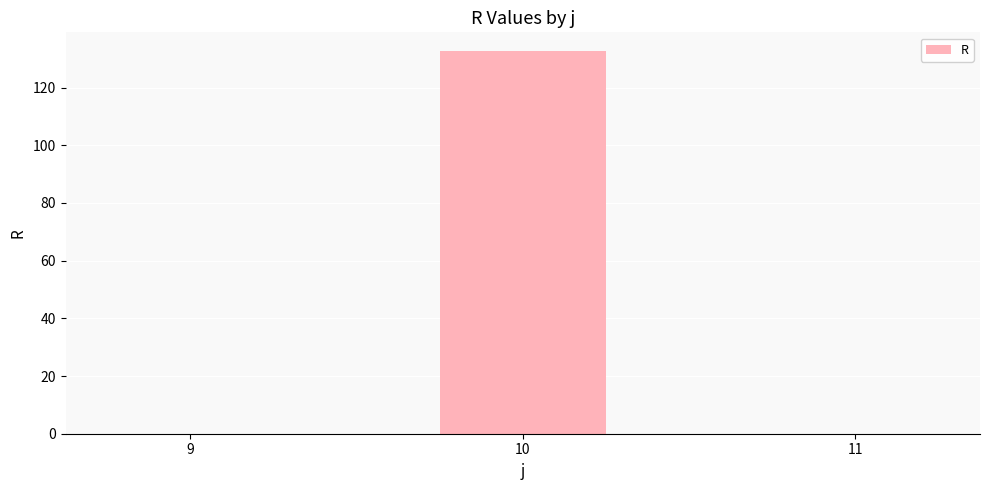

What is the change in value from 10 to 11?

-132.5